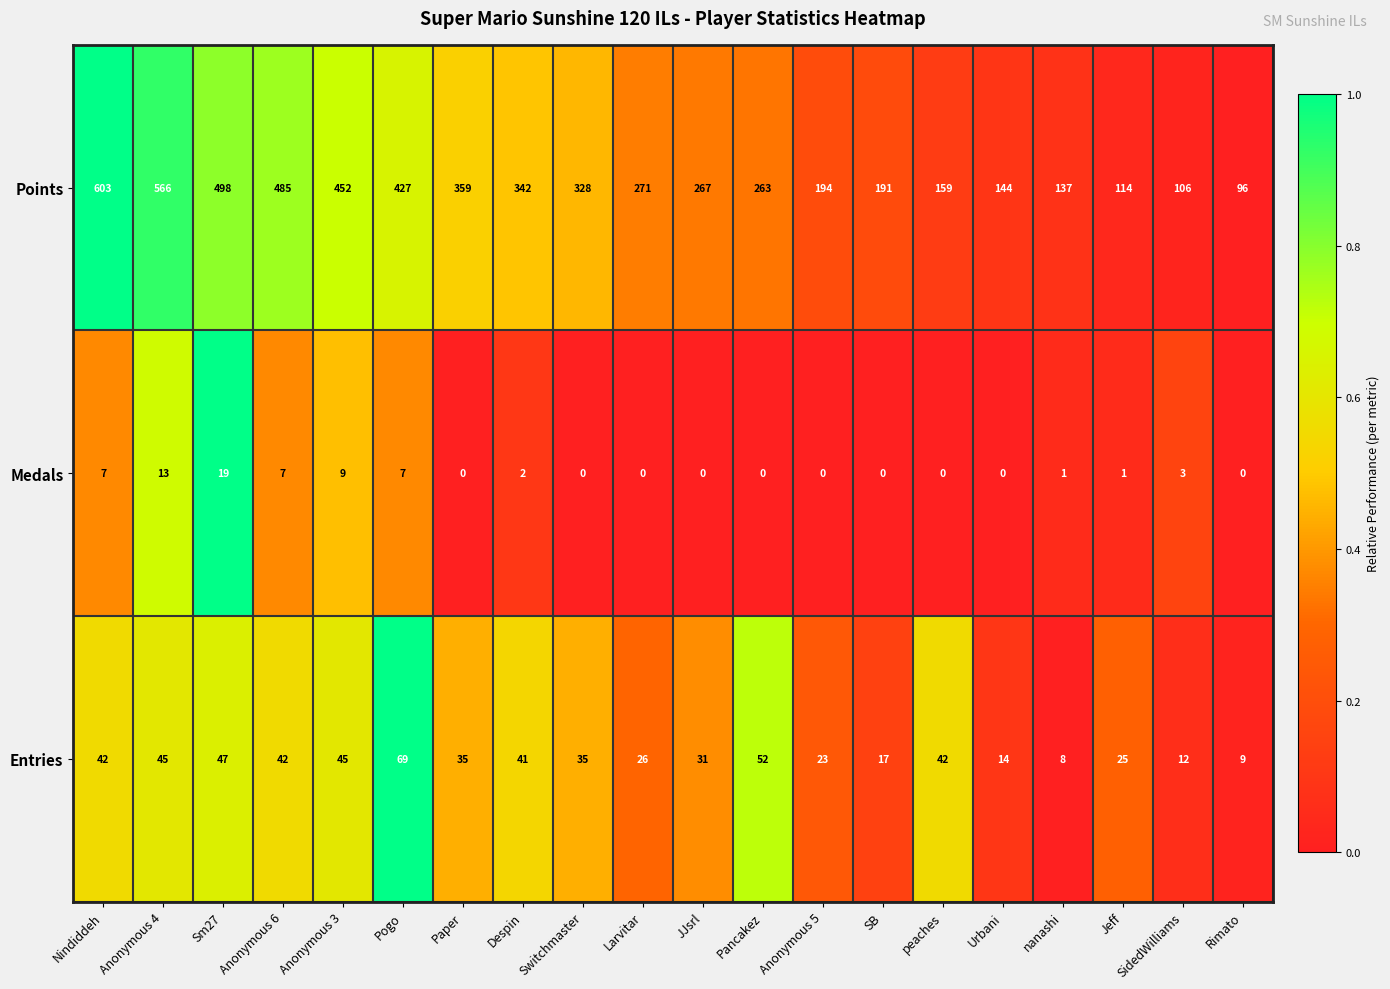

Which series has the largest total across all categories?

Points